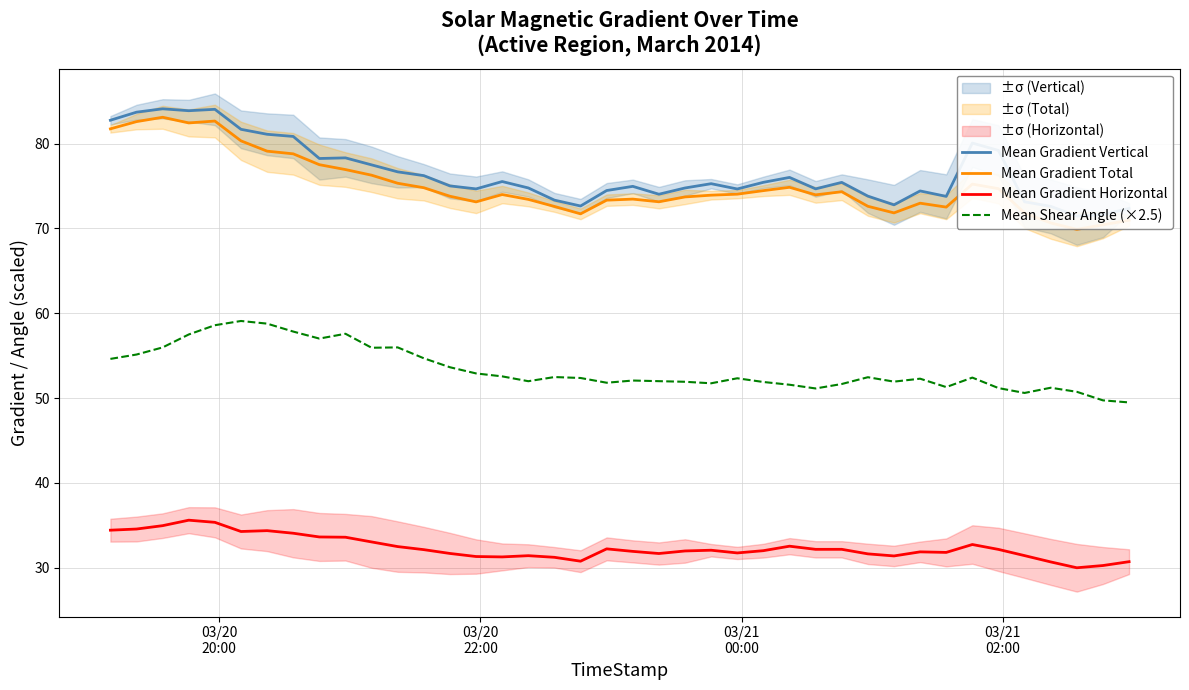

True or false: Mean Gradient Total and Mean Gradient Vertical intersect in this chart.

False